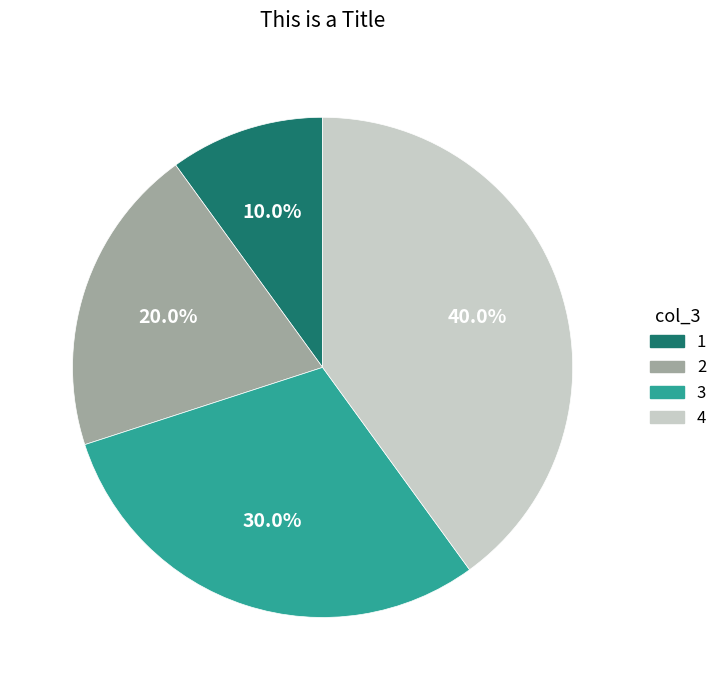

How many slices are in this pie chart?

4